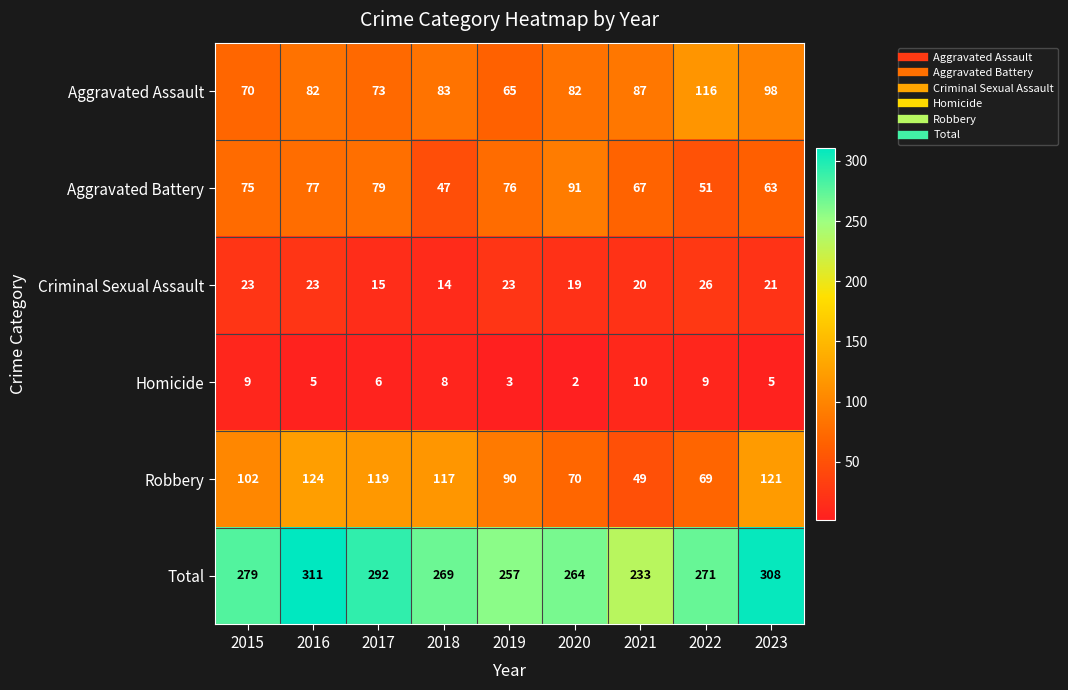

Rank the series by their maximum value, from highest to lowest.

Total, Robbery, Aggravated Assault, Aggravated Battery, Criminal Sexual Assault, Homicide